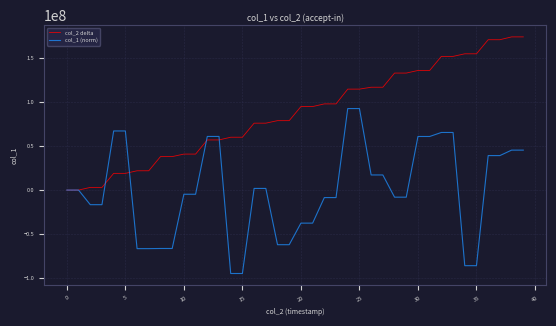

What is the highest value of the col_2 delta series?

174154761.0